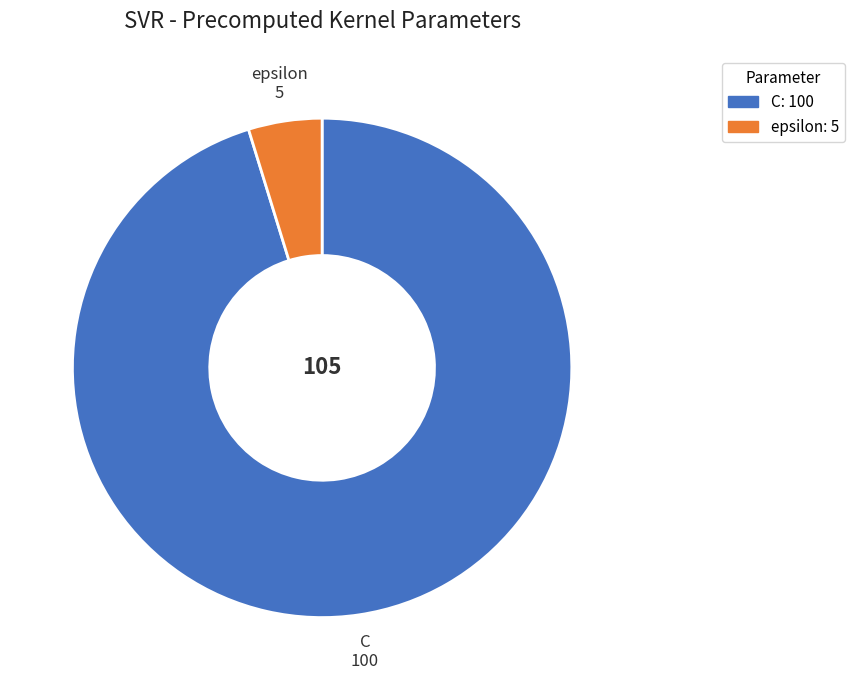

Which slice is the largest?

C